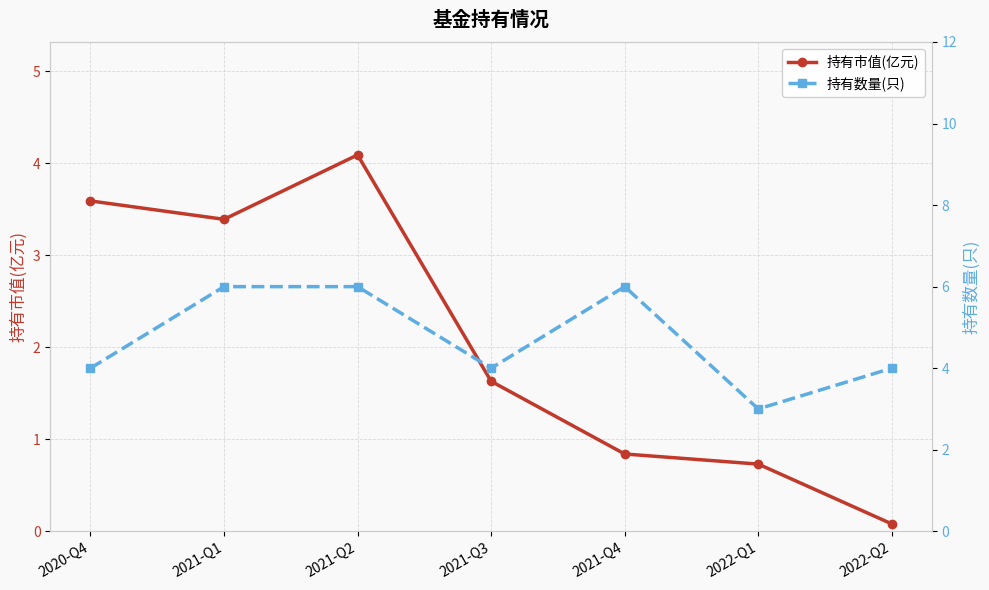

Which label corresponds to the smallest value in the chart?

2022-Q2